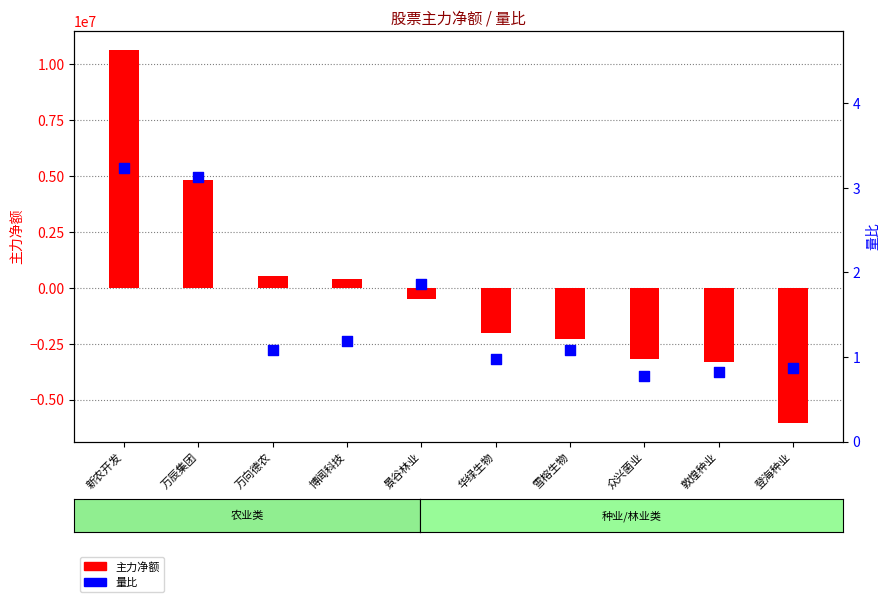

Is the value of 主力净额 at 雪榕生物 greater than the value of 量比 at 万辰集团?

No